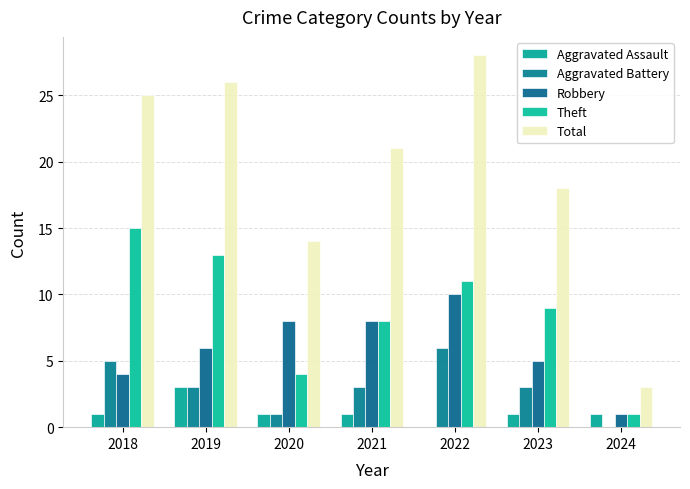

How many categories are shown in the chart?

7